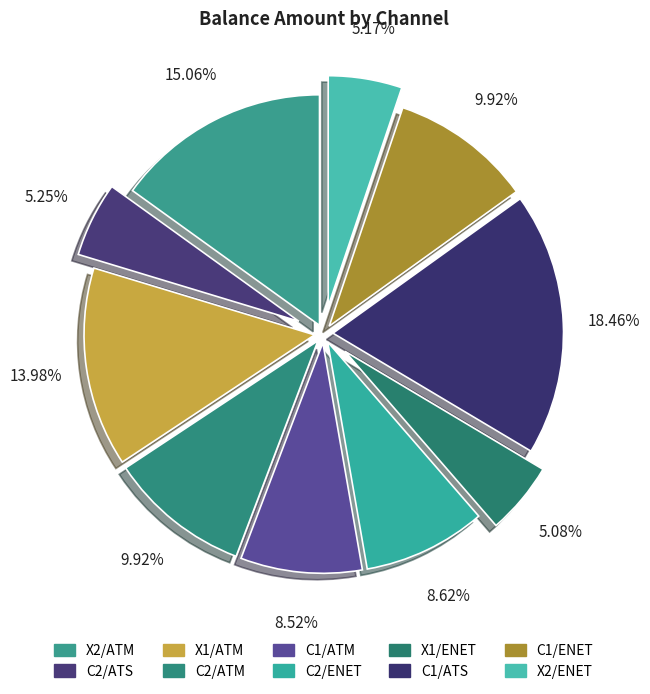

What portion of the pie excludes X1/ENET?

94.9%